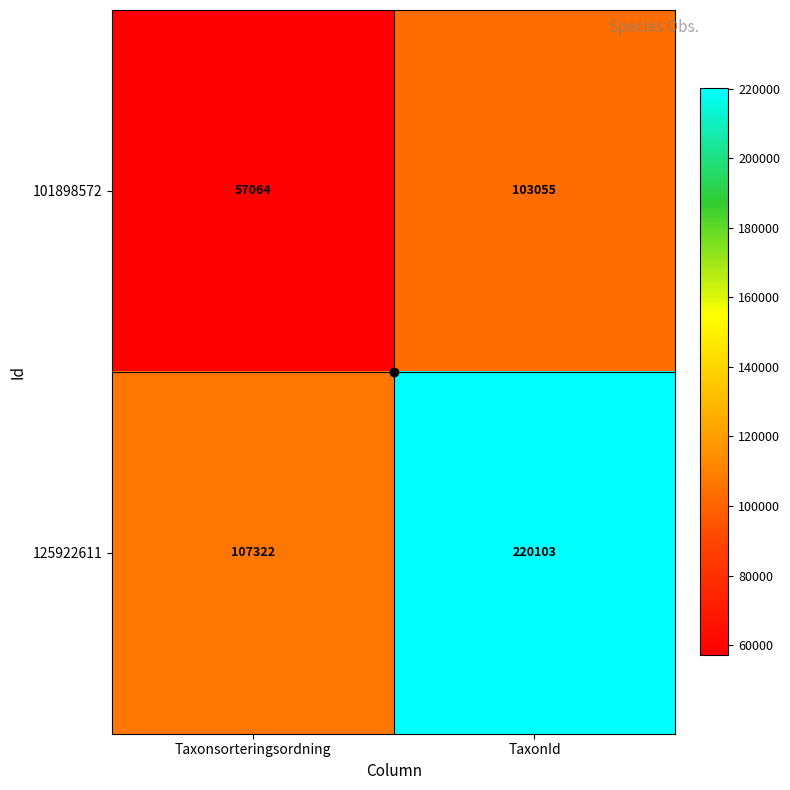

Between Taxonsorteringsordning and TaxonId, which series saw the biggest shift?

125922611